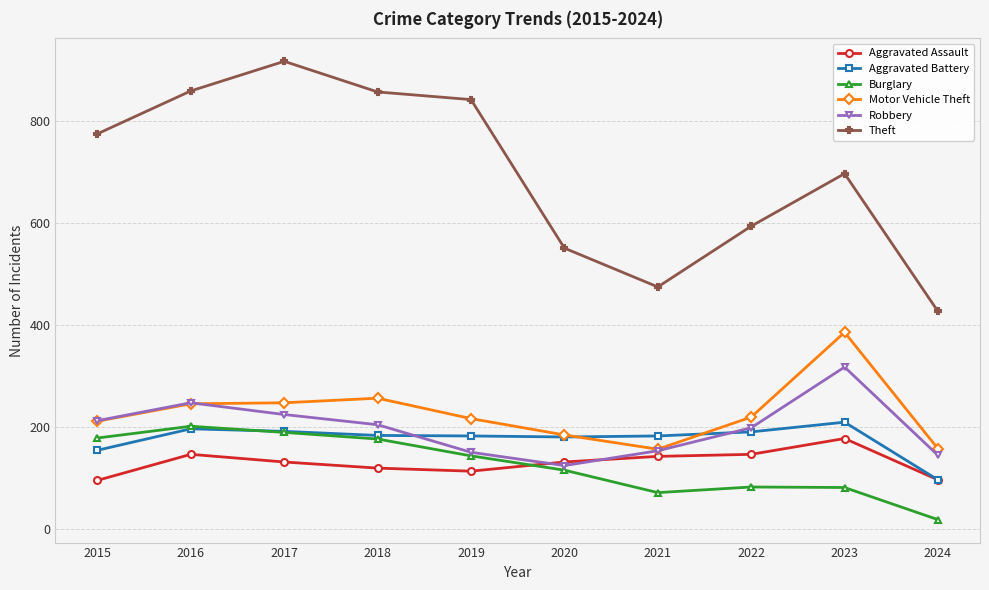

Is it true that Aggravated Assault equals 53 at 2023?

False